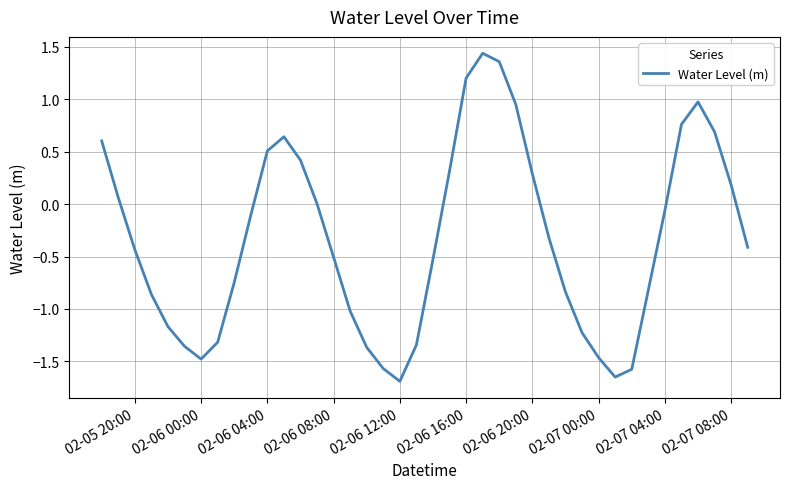

What is the difference between the maximum and minimum values?

3.1